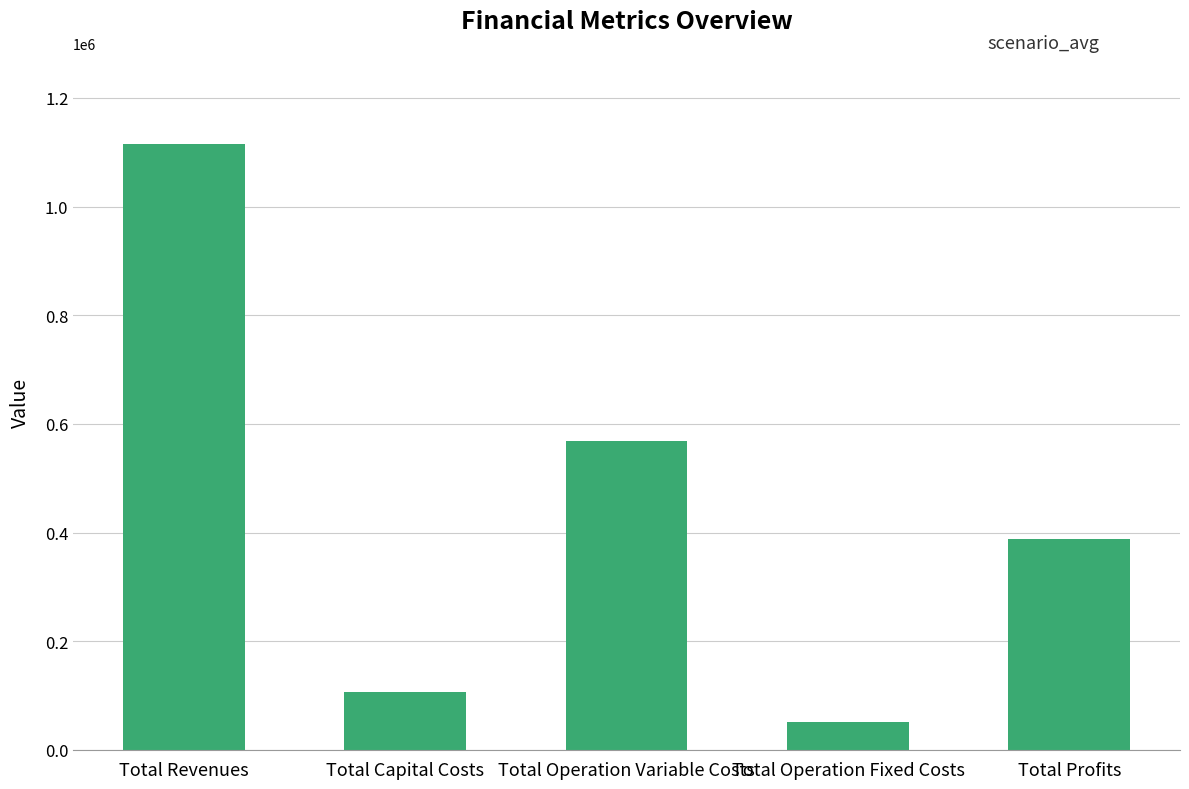

Count the number of values greater than 388967.

3